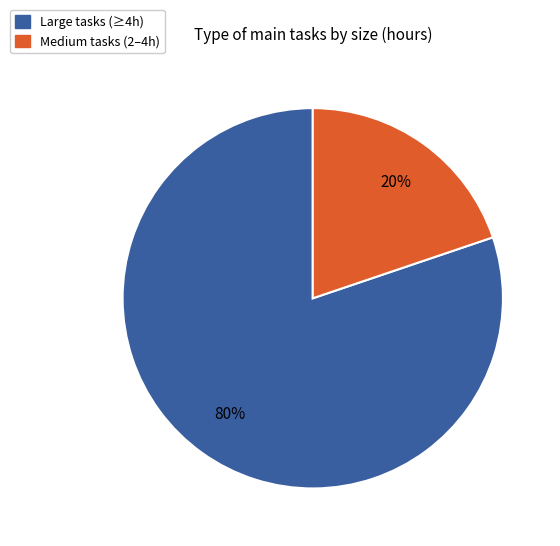

How many segments does this pie chart have?

2